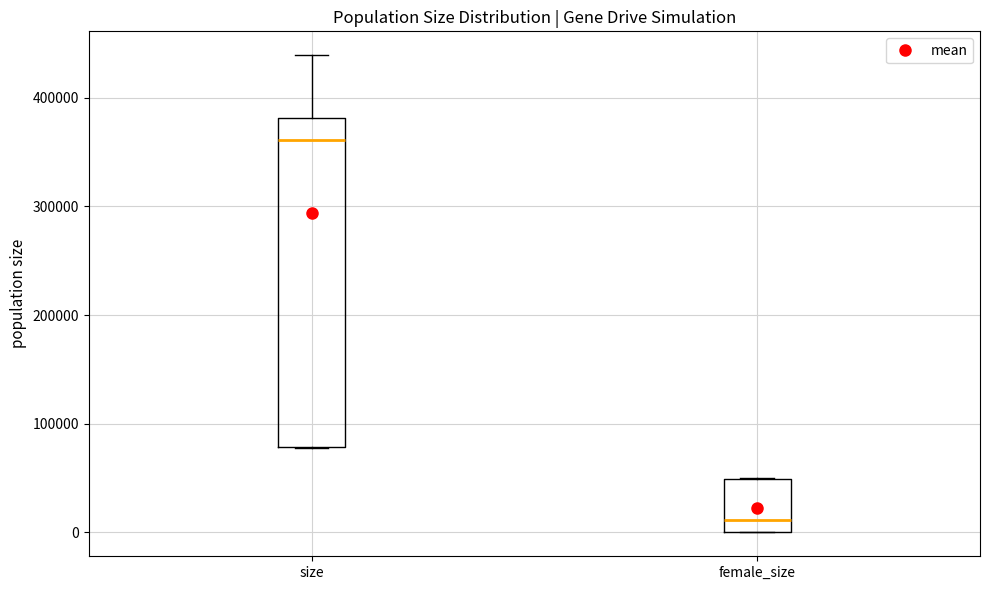

Where is the lower edge of the box for female_size on the y-axis? The values are not printed on the chart, so give them approximately, as read against the axis.

0